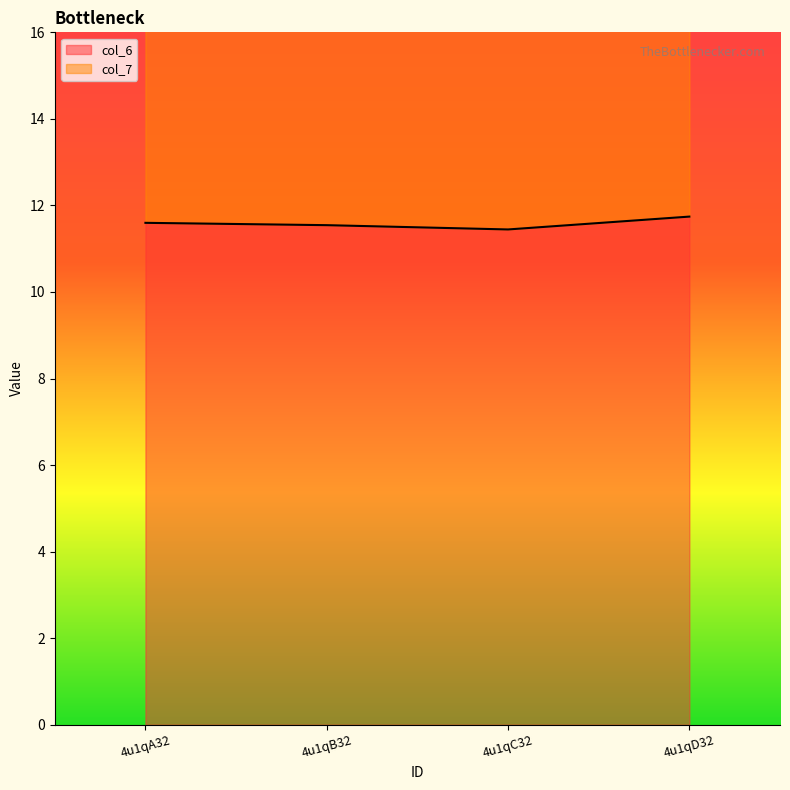

The chart shows a value of 11.7 at 4u1qD32. True or false?

True